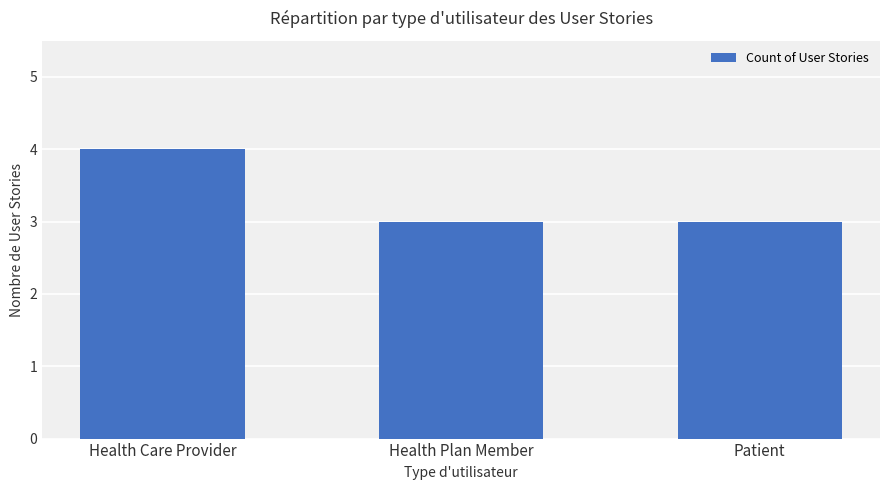

What is the minimum value shown in the chart?

3